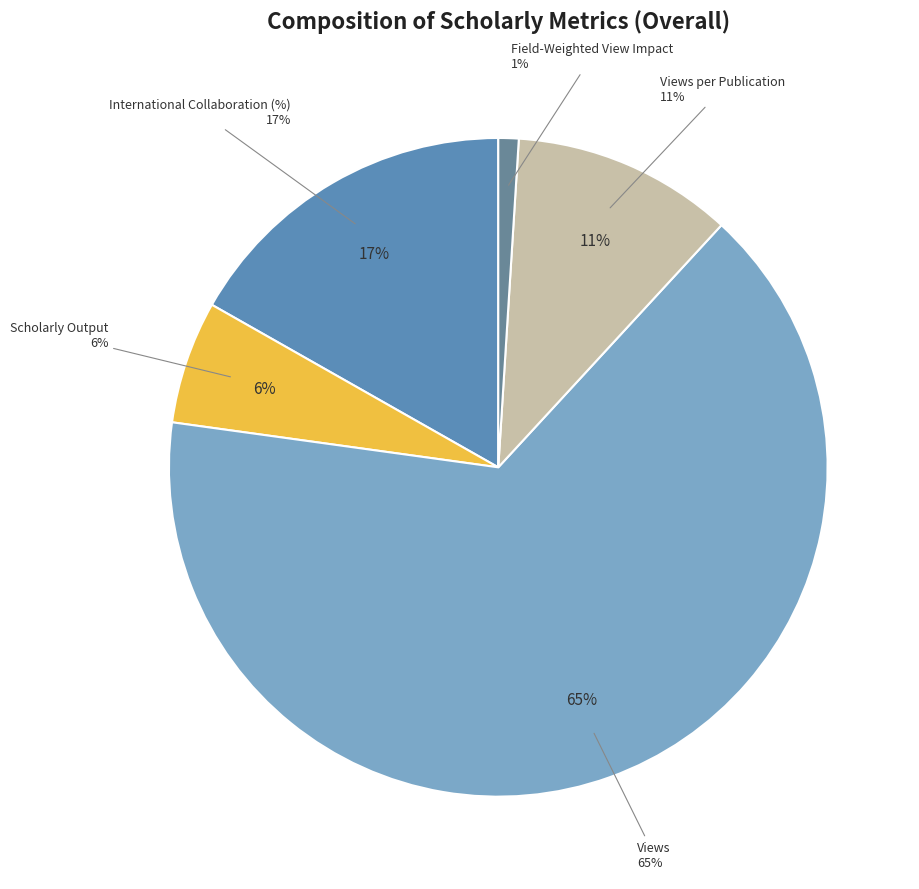

Does any single category account for the majority?

Yes